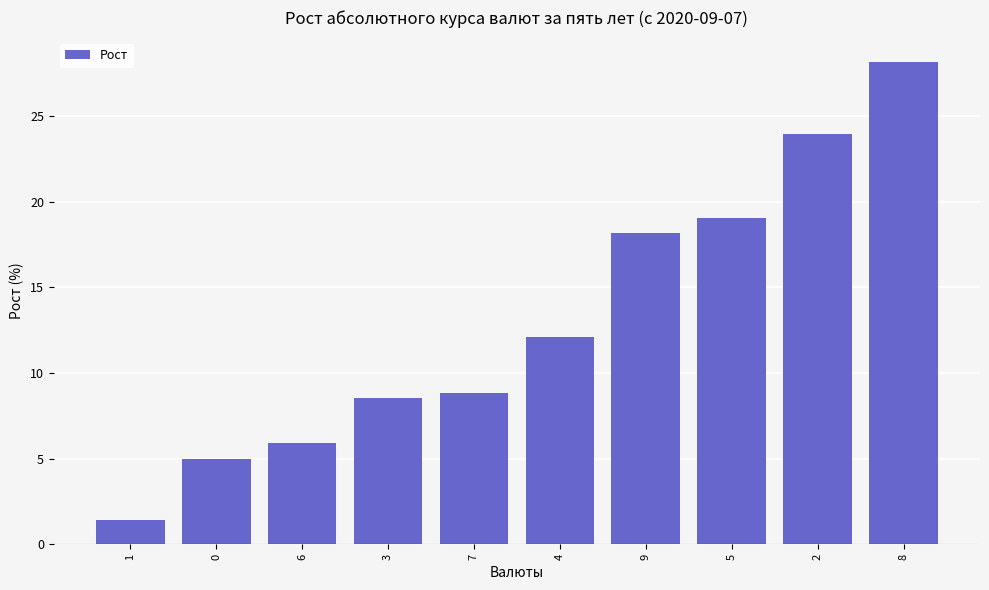

Reading right to left, extract all data points from this chart.

8=28.2	2=24.0	5=19.0	9=18.1	4=12.1	7=8.8	3=8.6	6=5.9	0=5.0	1=1.4